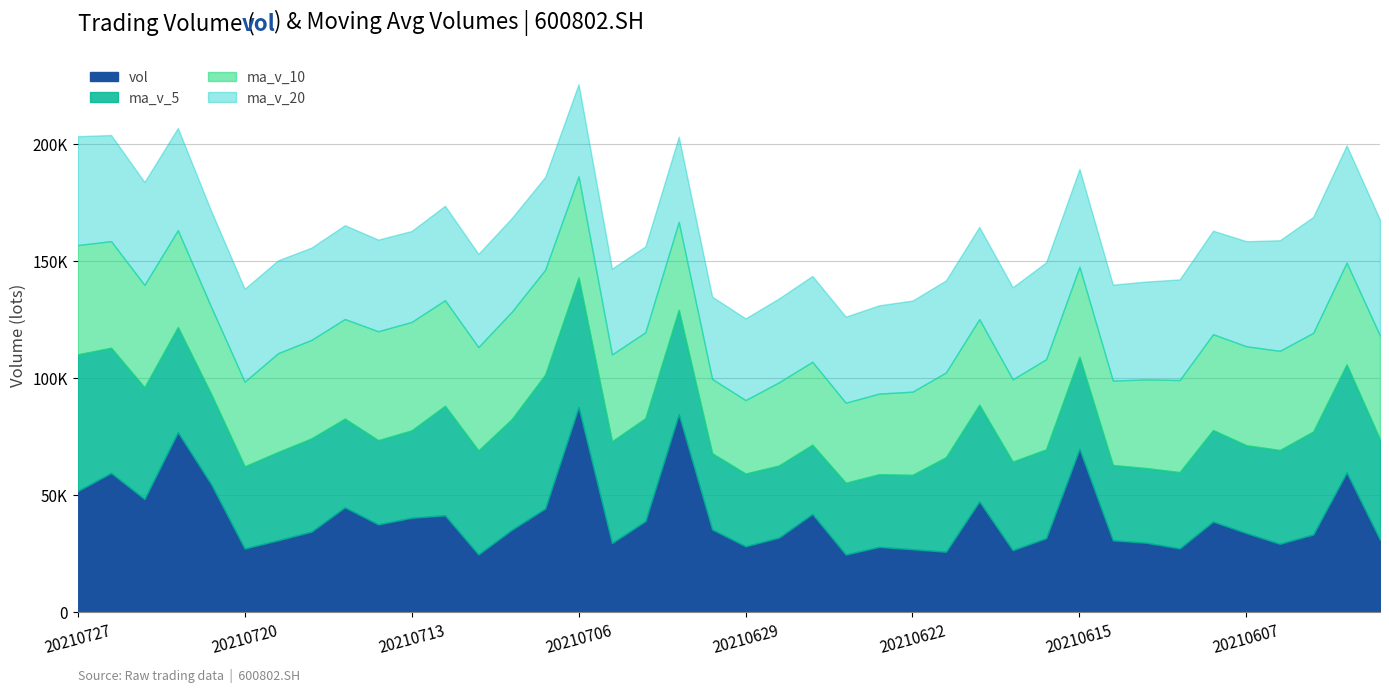

How many distinct data groups are displayed?

4